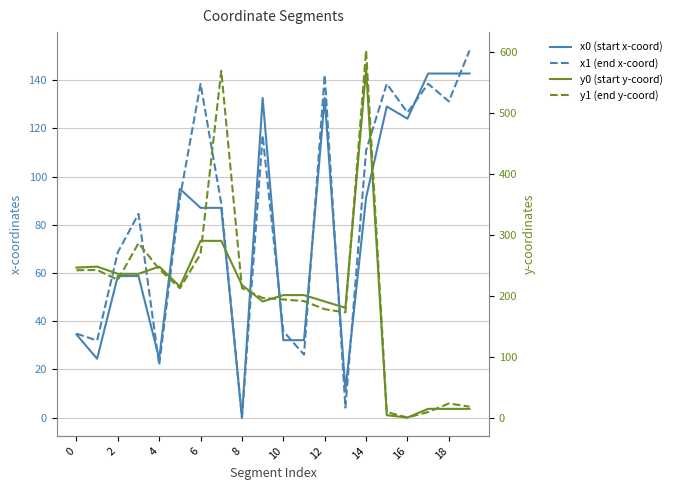

Is it true that y1 (end y-coord) equals 193.9 at 10?

True